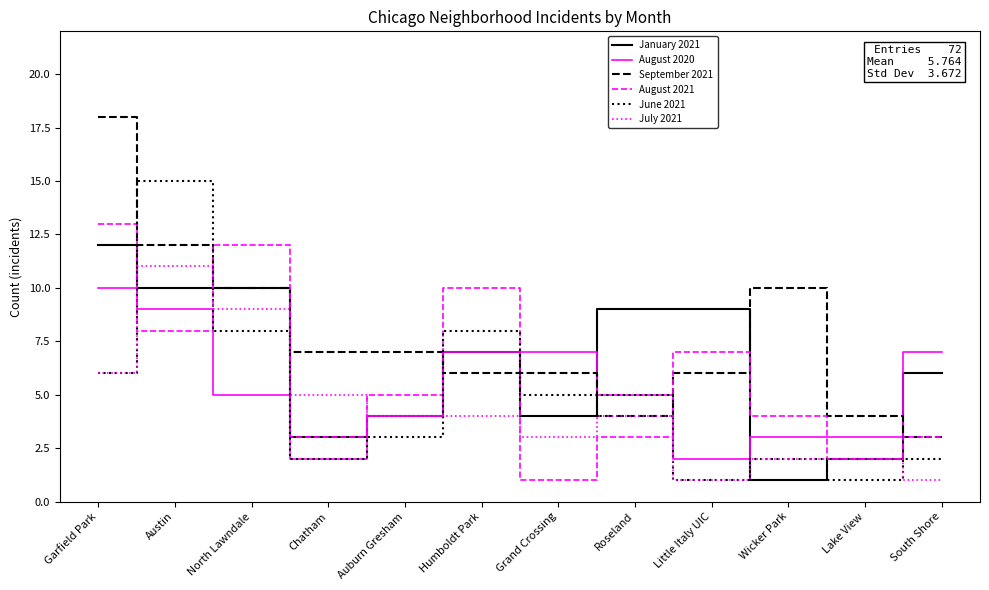

At which label does August 2021 first exceed 5?

Garfield Park